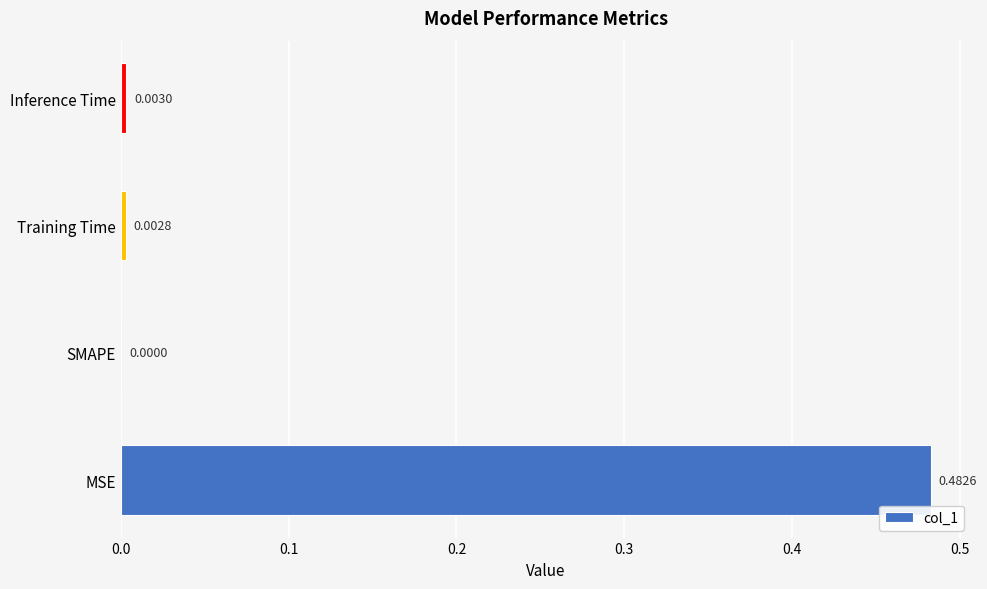

Where is the data nearest to the value 0?

SMAPE